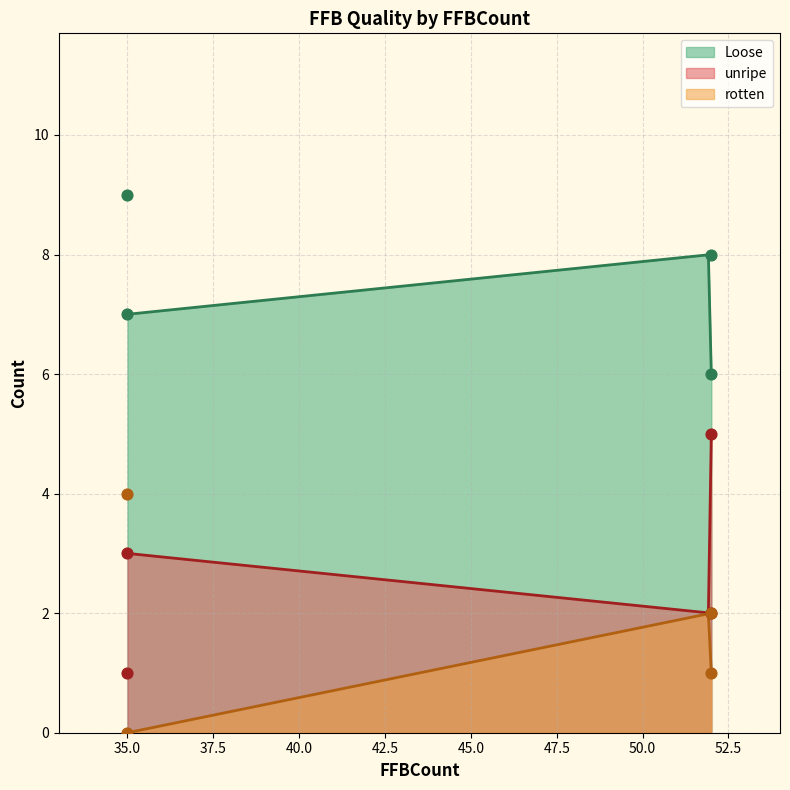

Which series contains the highest Y value?

Loose